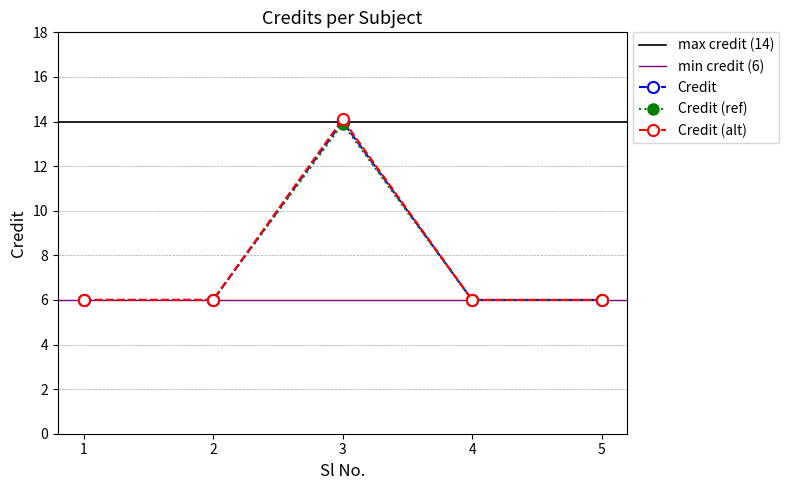

Reading right to left, transcribe all the data shown in this chart.

6	6	14	6	6